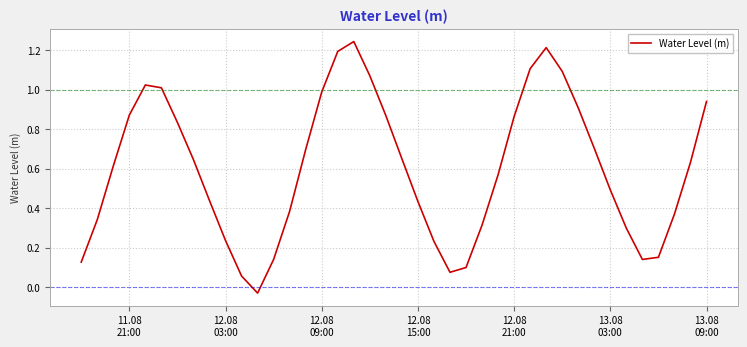

What is the difference between the maximum and minimum values?

1.3